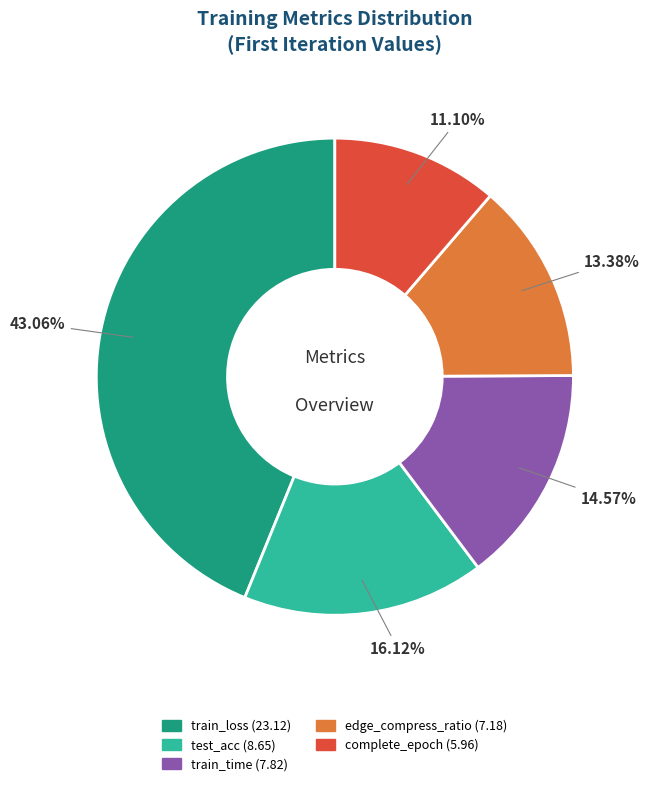

Does test_acc represent more than half of the total?

No